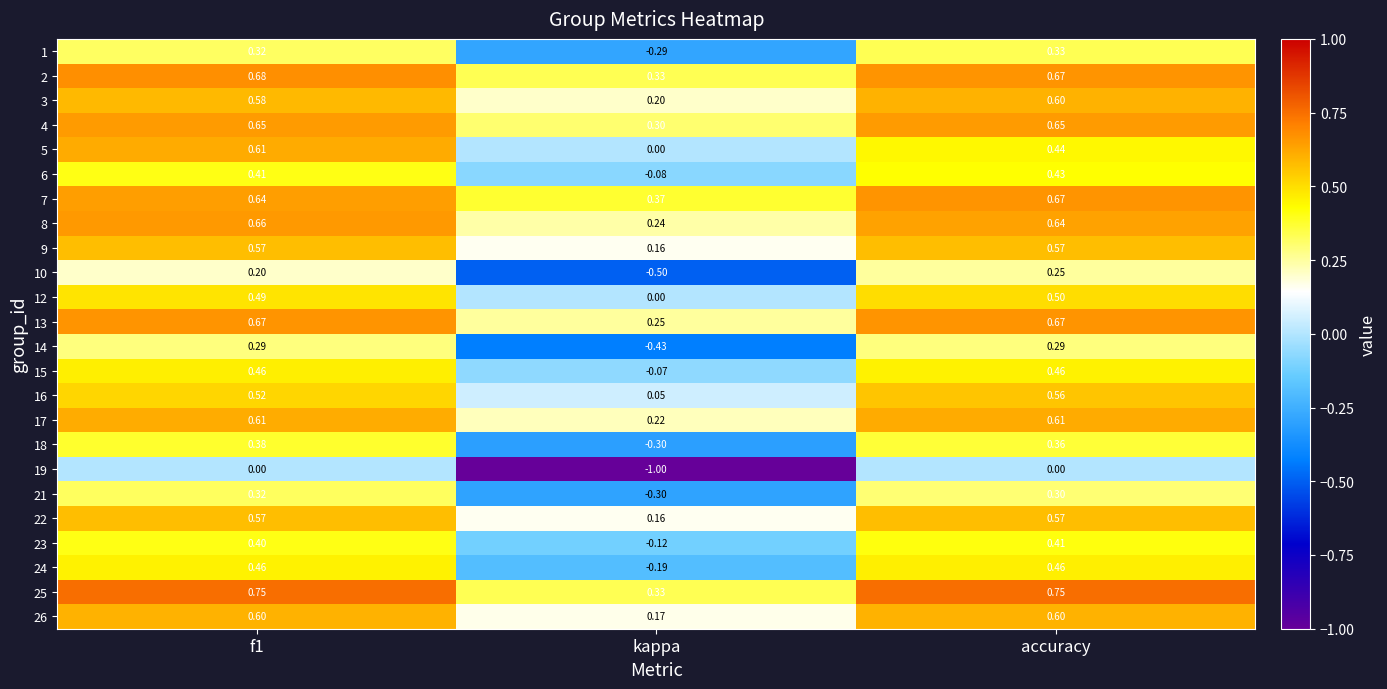

Which category has the lowest value in the 24 series?

kappa